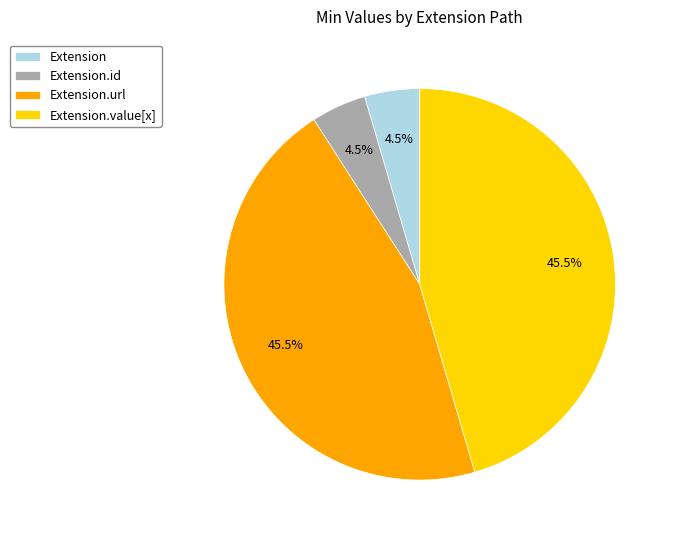

Is there a majority slice in this chart?

No